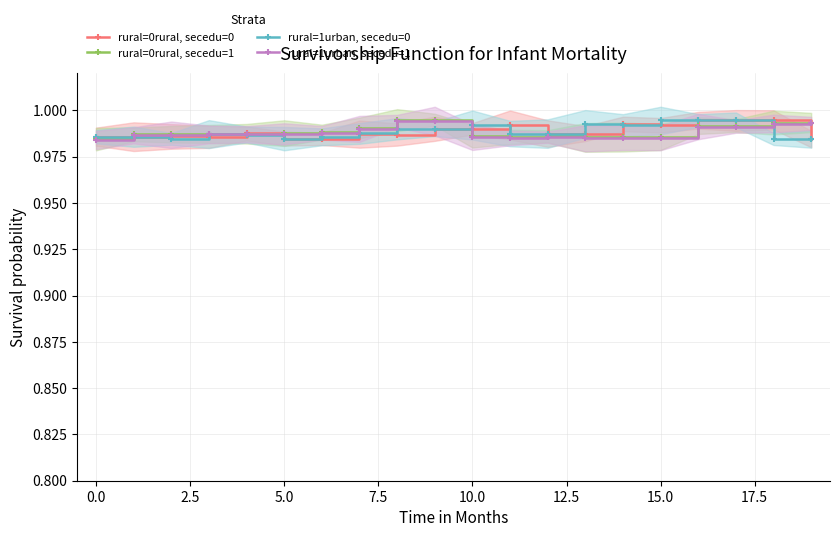

The value of rural=1urban, secedu=0 at 0.0 is 0.3. True or false?

False